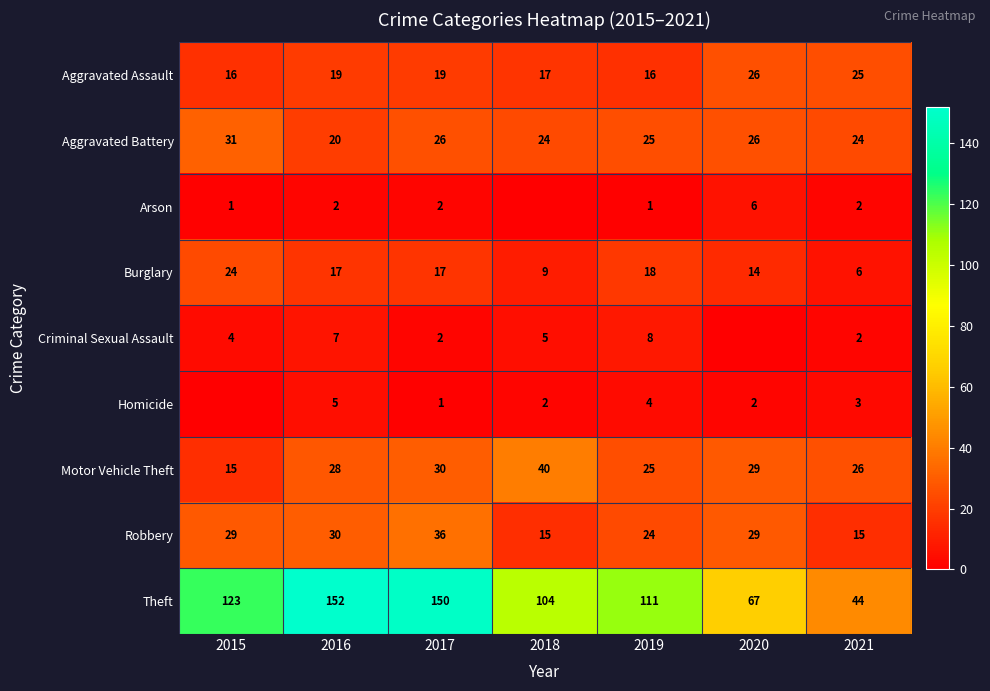

Which category has the highest value in the Theft series?

2016